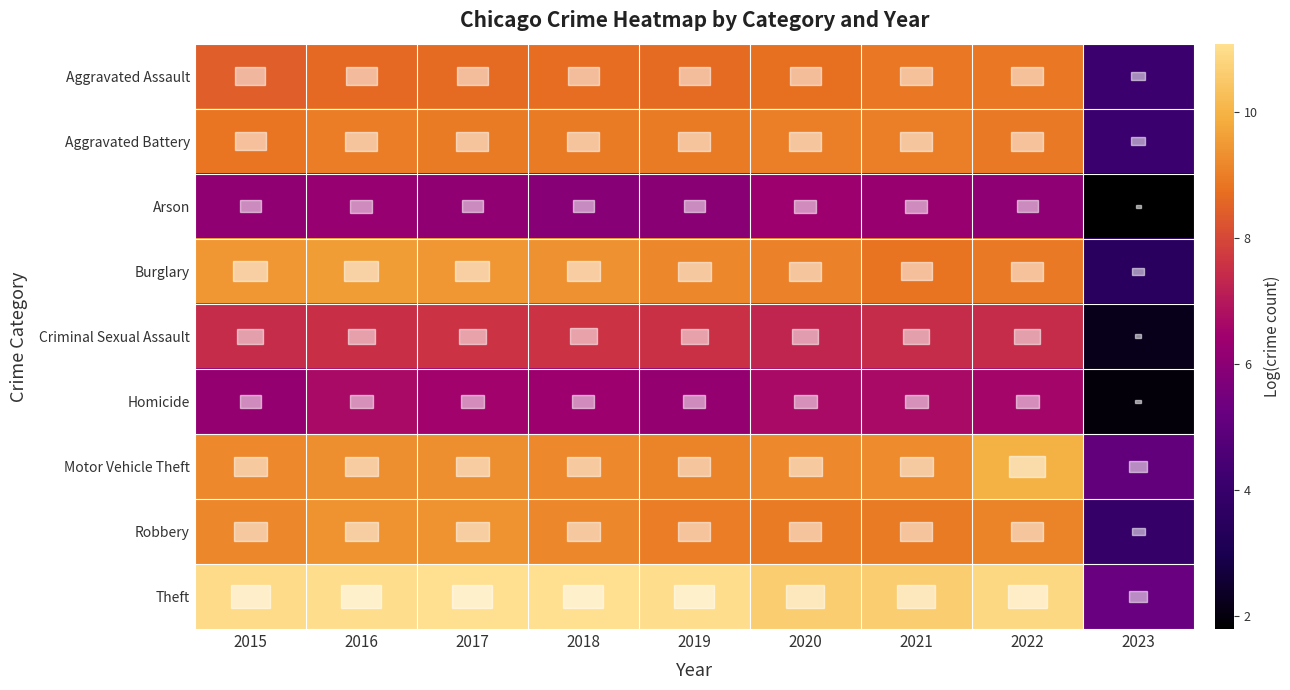

Reading left to right, extract all data points from this chart.

Aggravated Assault: 2015=8.4	2016=8.7	2017=8.7	2018=8.7	2019=8.7	2020=8.7	2021=8.9	2022=8.9	2023=4.2
Aggravated Battery: 2015=8.9	2016=9.0	2017=9.0	2018=9.0	2019=9.0	2020=9.0	2021=9.0	2022=8.9	2023=4.1
Arson: 2015=6.1	2016=6.2	2017=6.1	2018=5.9	2019=5.9	2020=6.4	2021=6.3	2022=6.0	2023=1.8
Burglary: 2015=9.5	2016=9.6	2017=9.5	2018=9.4	2019=9.2	2020=9.1	2021=8.8	2022=8.9	2023=3.5
Criminal Sexual Assault: 2015=7.4	2016=7.5	2017=7.6	2018=7.6	2019=7.5	2020=7.3	2021=7.4	2022=7.5	2023=2.2
Homicide: 2015=6.2	2016=6.7	2017=6.5	2018=6.4	2019=6.2	2020=6.7	2021=6.7	2022=6.6	2023=1.9
Motor Vehicle Theft: 2015=9.2	2016=9.3	2017=9.3	2018=9.2	2019=9.1	2020=9.2	2021=9.3	2022=10.0	2023=5.1
Robbery: 2015=9.2	2016=9.4	2017=9.4	2018=9.2	2019=9.0	2020=9.0	2021=9.0	2022=9.1	2023=4.0
Theft: 2015=11.0	2016=11.0	2017=11.1	2018=11.1	2019=11.0	2020=10.6	2021=10.6	2022=10.9	2023=5.2